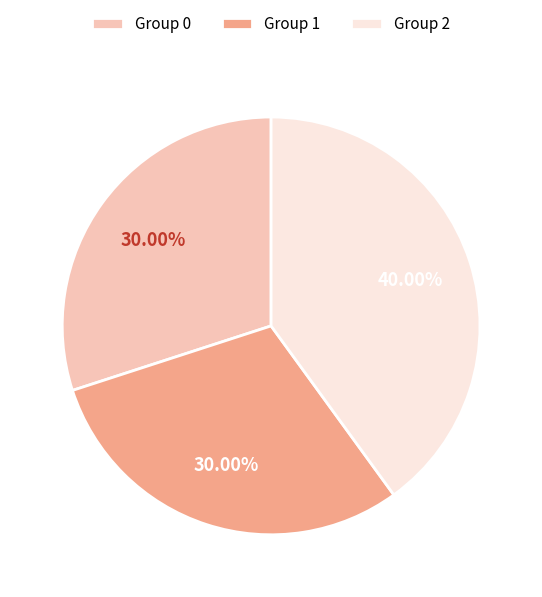

What is the ratio of the value at Group 2 to the value at Group 1?

1.3